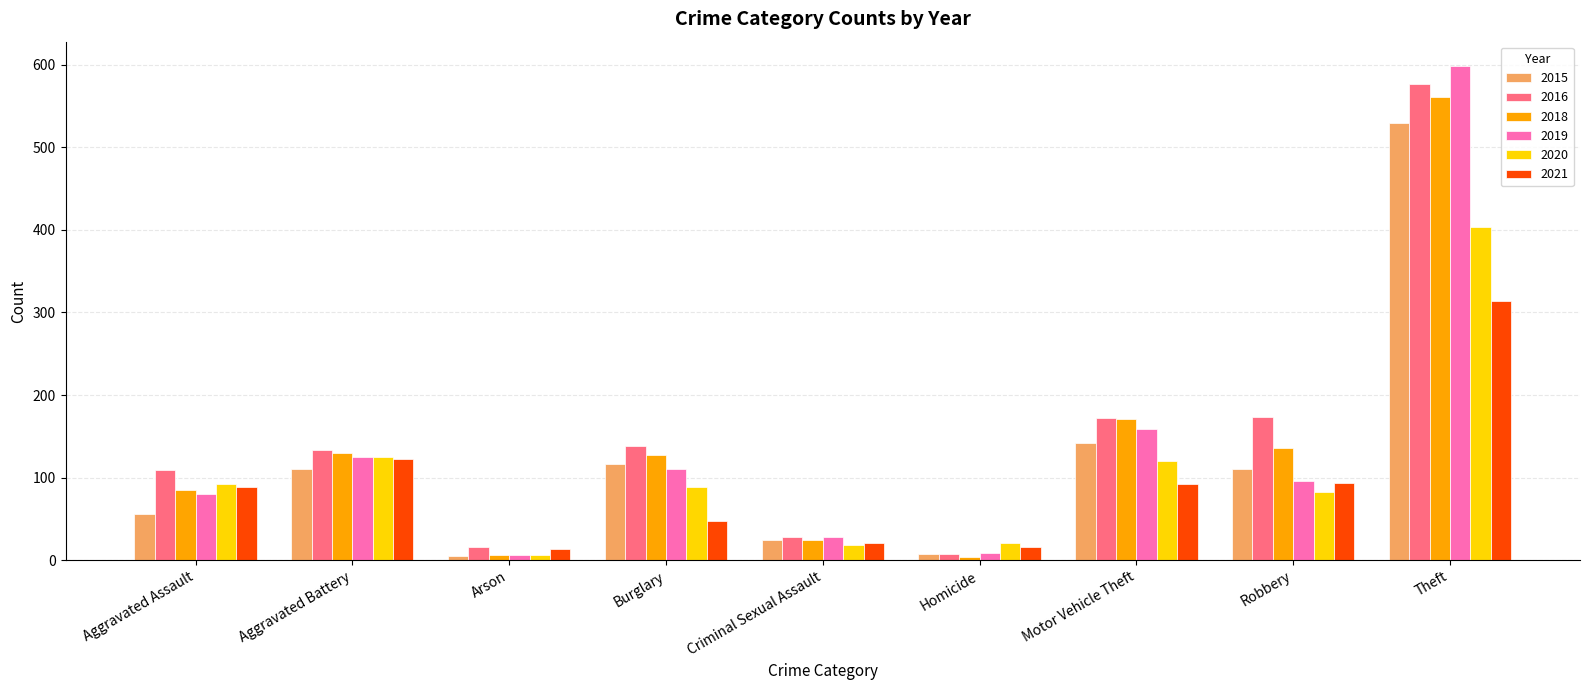

Where is 2015 nearest to the value 267?

Motor Vehicle Theft